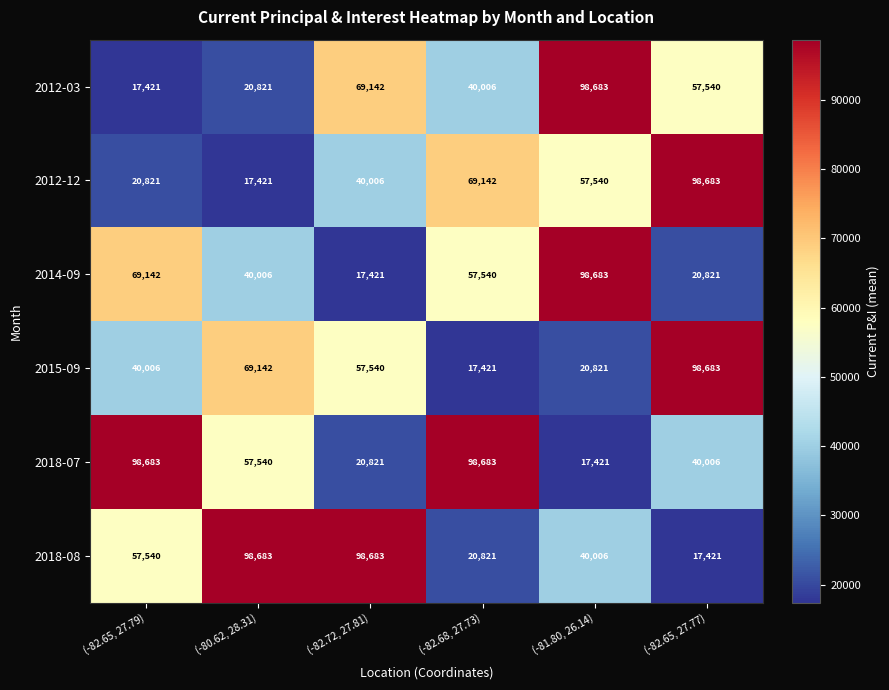

The value of 2012-12 at (-82.72, 27.81) is 71319. True or false?

False